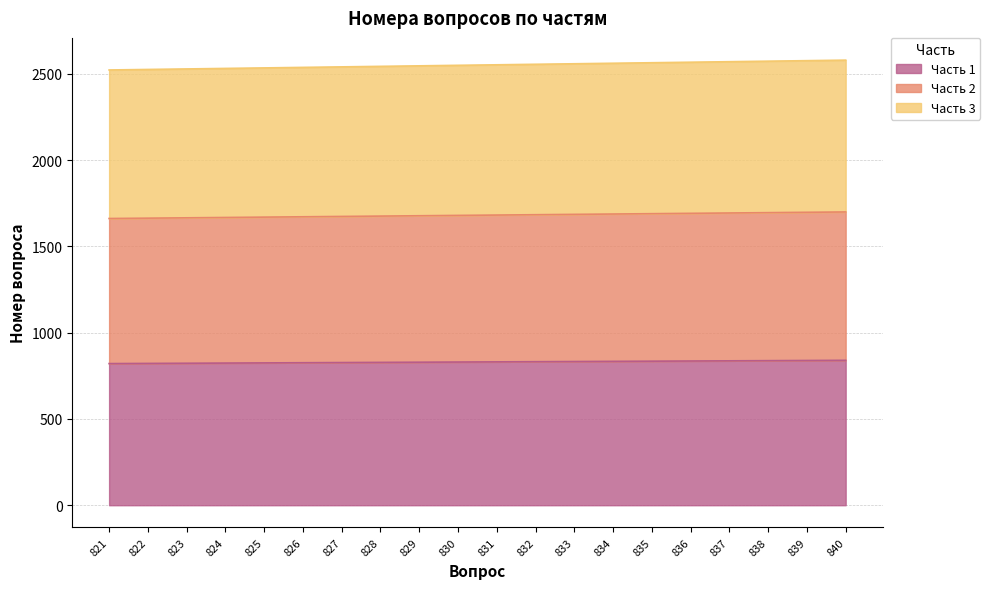

What are all the series names shown in the legend?

Часть 1, Часть 2, Часть 3